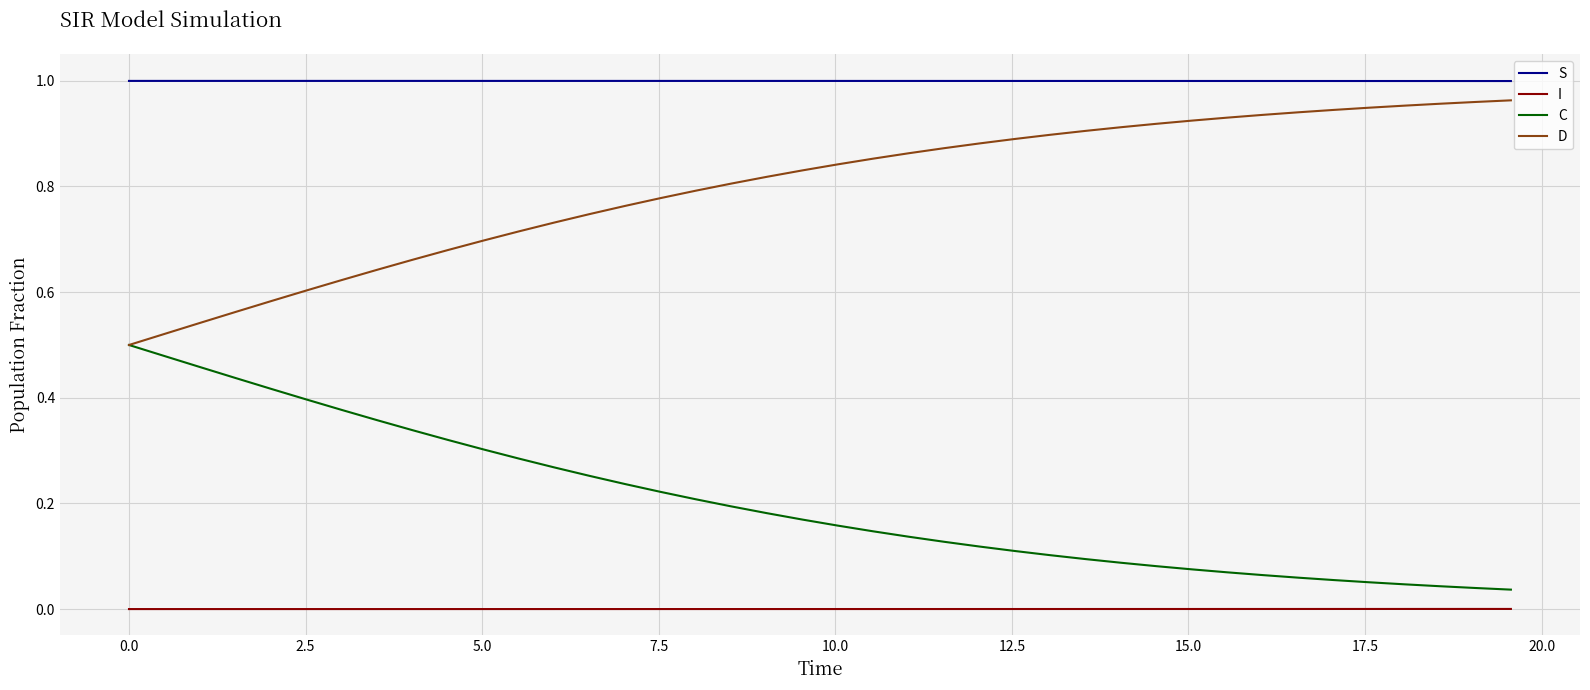

What are all the series names shown in the legend?

S, I, C, D